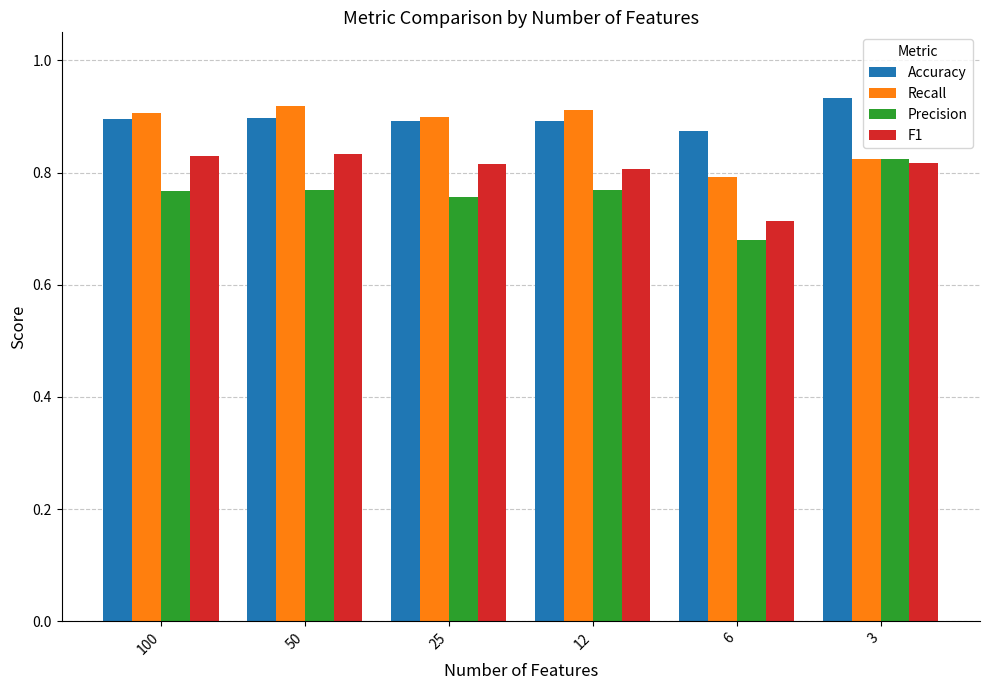

How many Recall values are between 0 and 1?

6